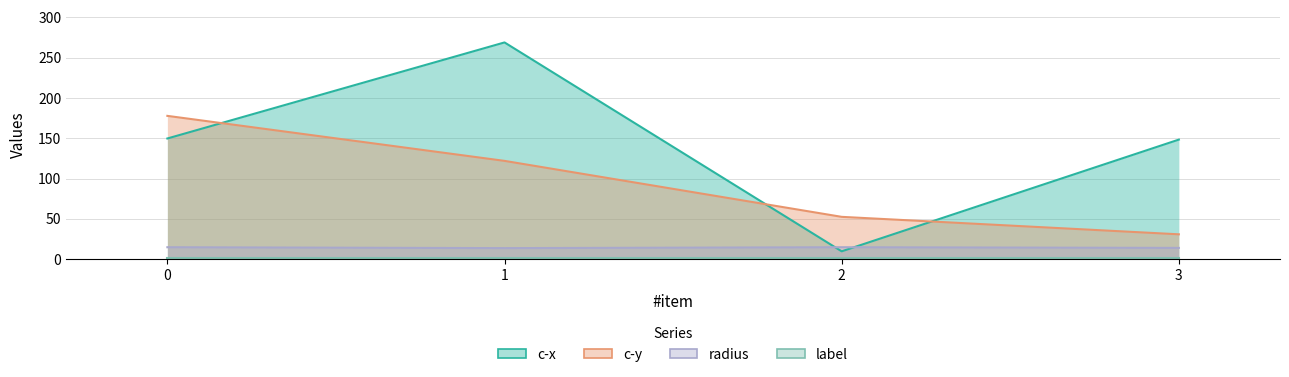

What is the difference between the highest and lowest values at 0?

163.0